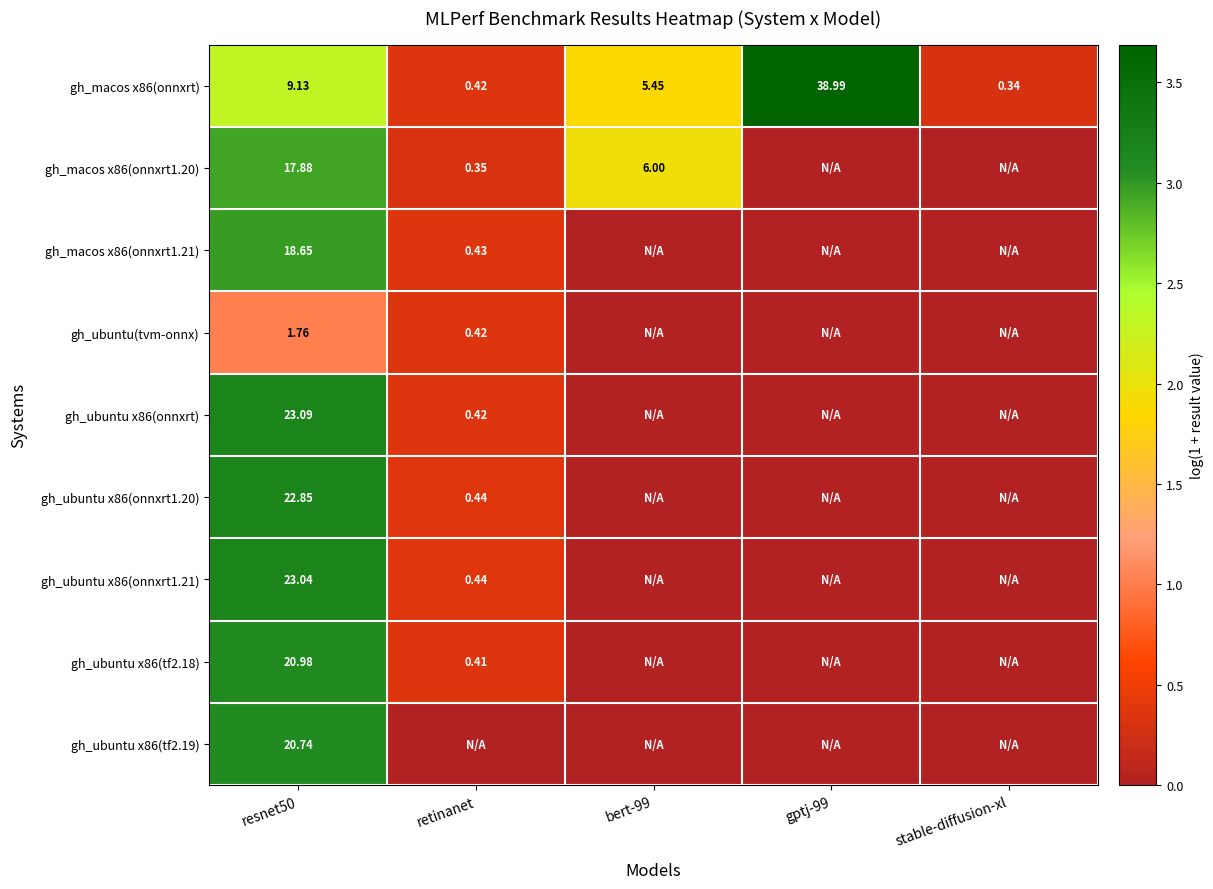

How many positive values does the gh_ubuntu x86(tf2.18) series have?

2